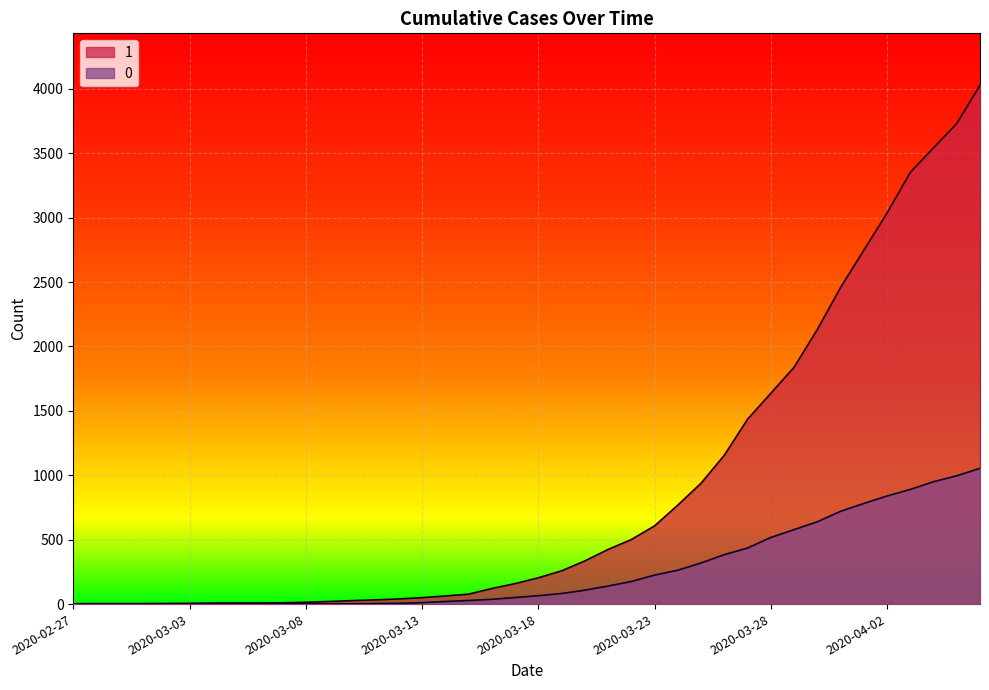

What is the average value of the 1 series?

895